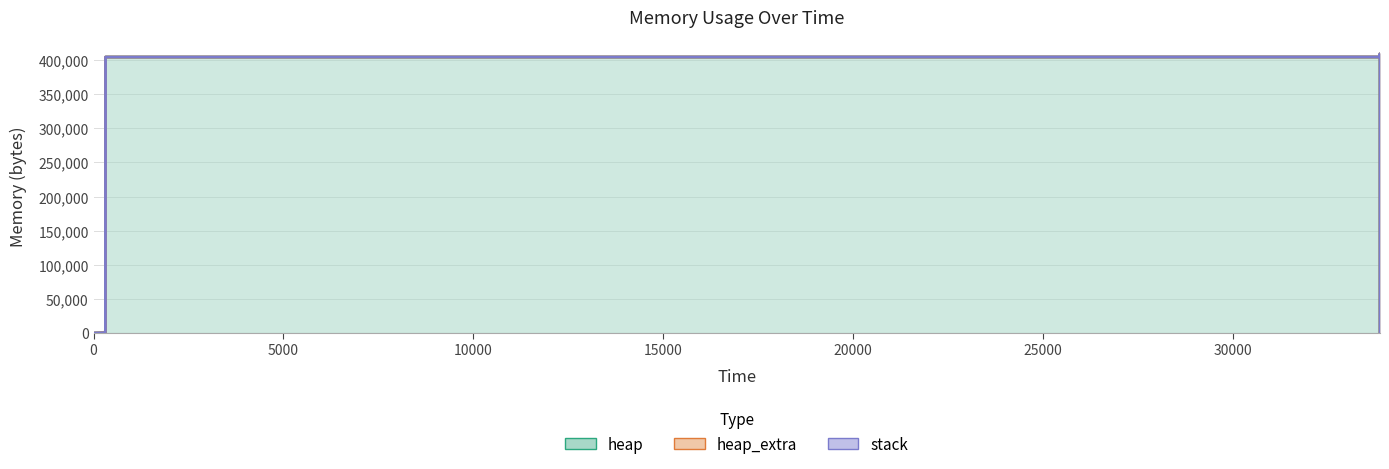

What is the difference between the highest and lowest values at 33870?

400529